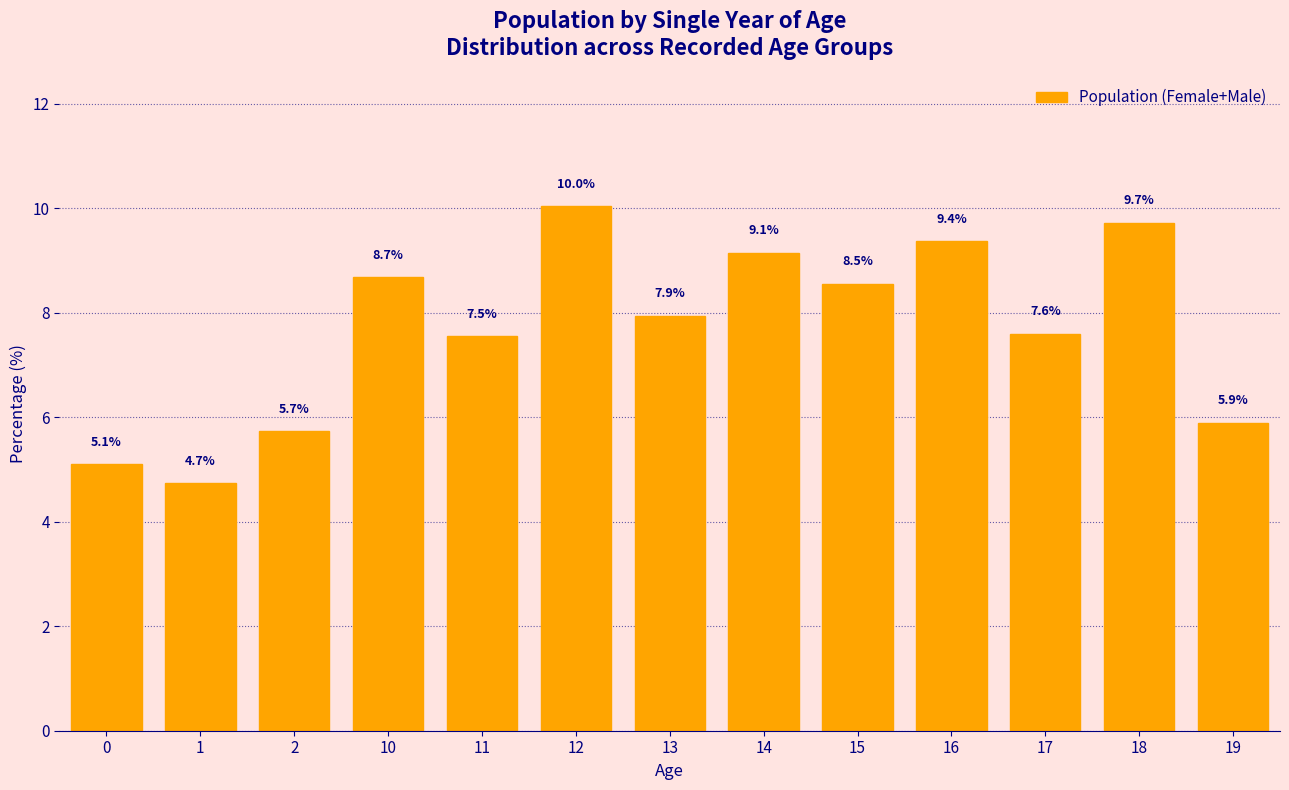

Reading left to right, list all the values displayed in this chart.

0=5.1	1=4.7	2=5.7	10=8.7	11=7.5	12=10.0	13=7.9	14=9.1	15=8.5	16=9.4	17=7.6	18=9.7	19=5.9